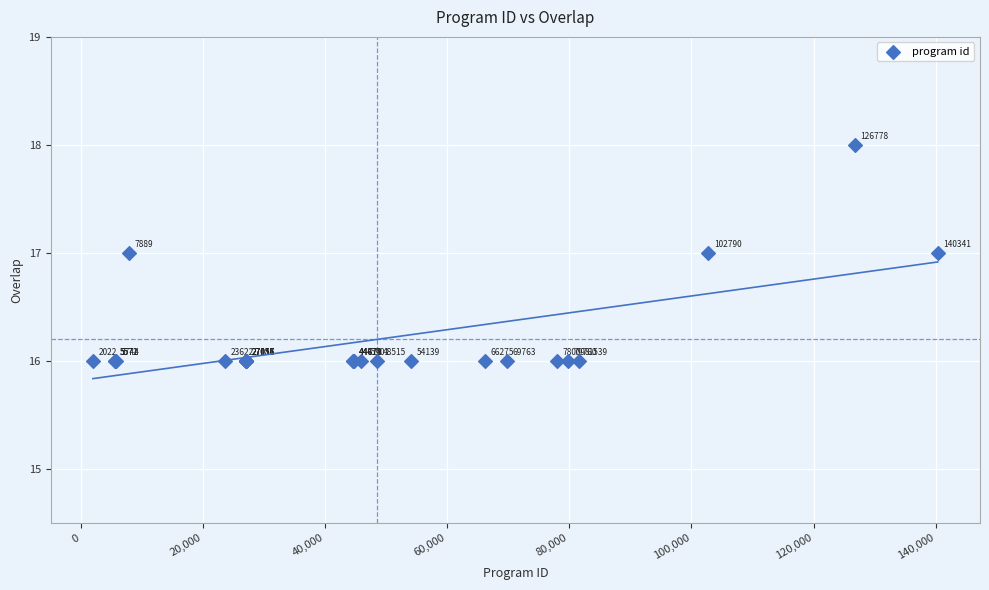

What Y value in the scatter plot is closest to 17?

17